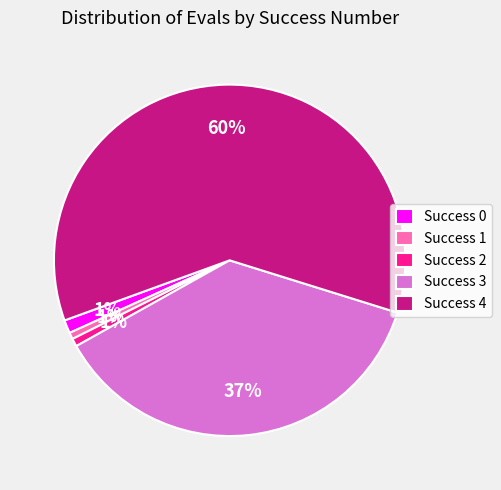

Is the sum of Success 2 and Success 4 greater than half?

Yes